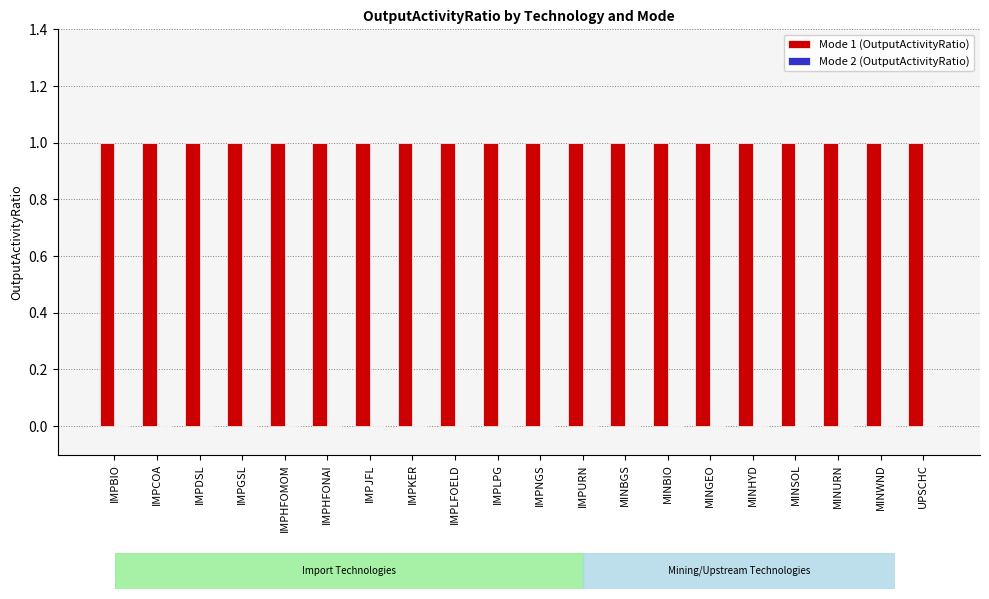

True or false: Mode 1 (OutputActivityRatio) has a value of 1 at IMPNGS.

True